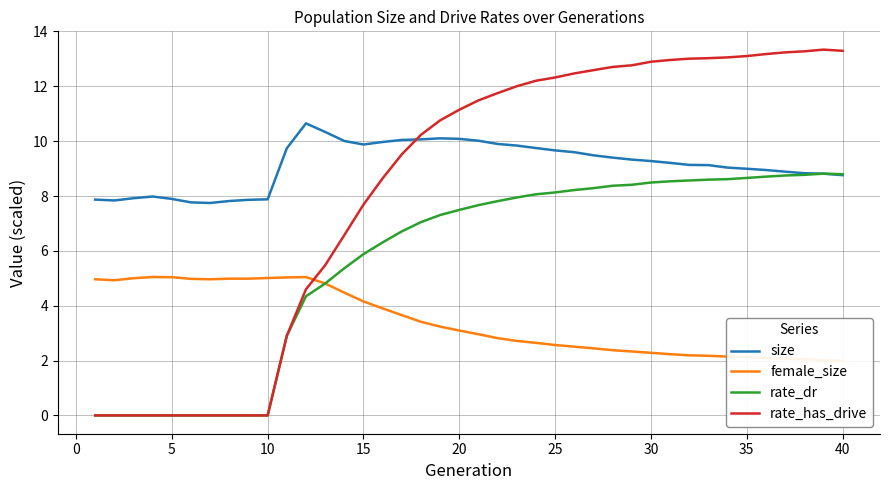

Which series ends up on top after the final intersection of size and rate_has_drive?

rate_has_drive